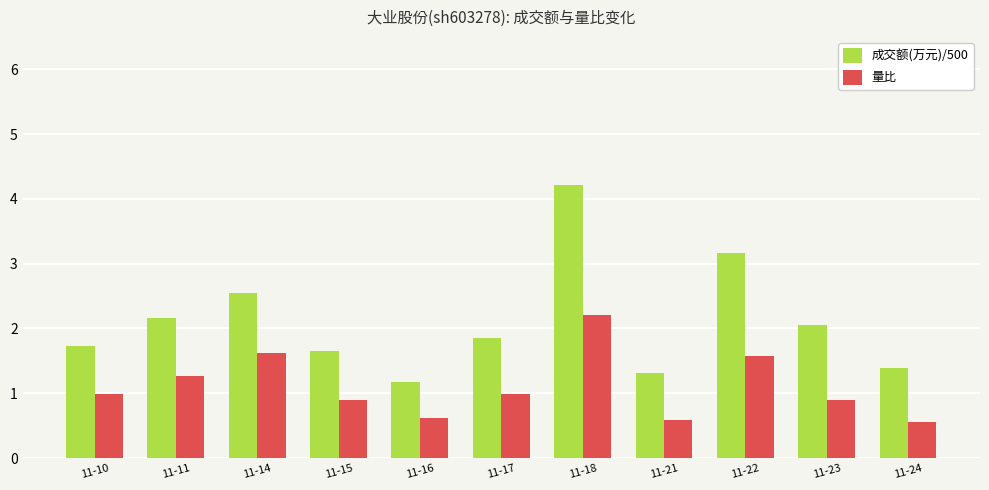

What is the sum of all 成交额(万元)/500 values?

23.3